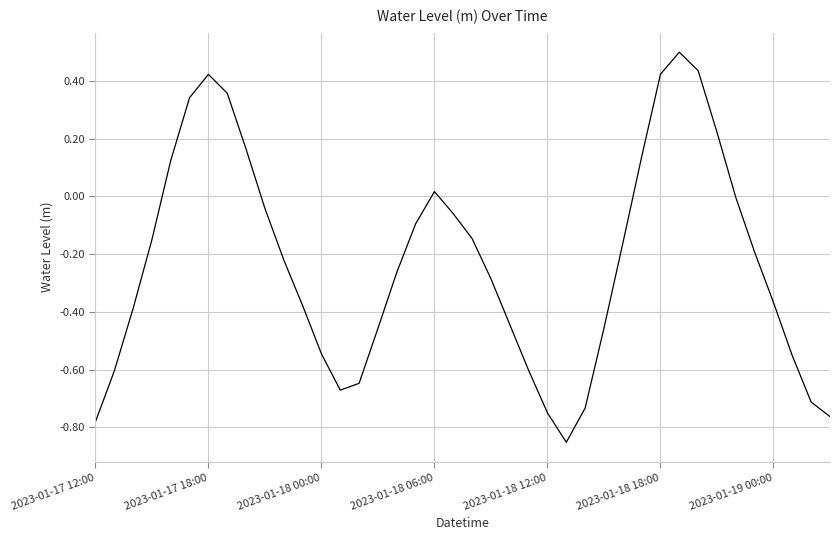

What is the greatest value displayed?

0.5